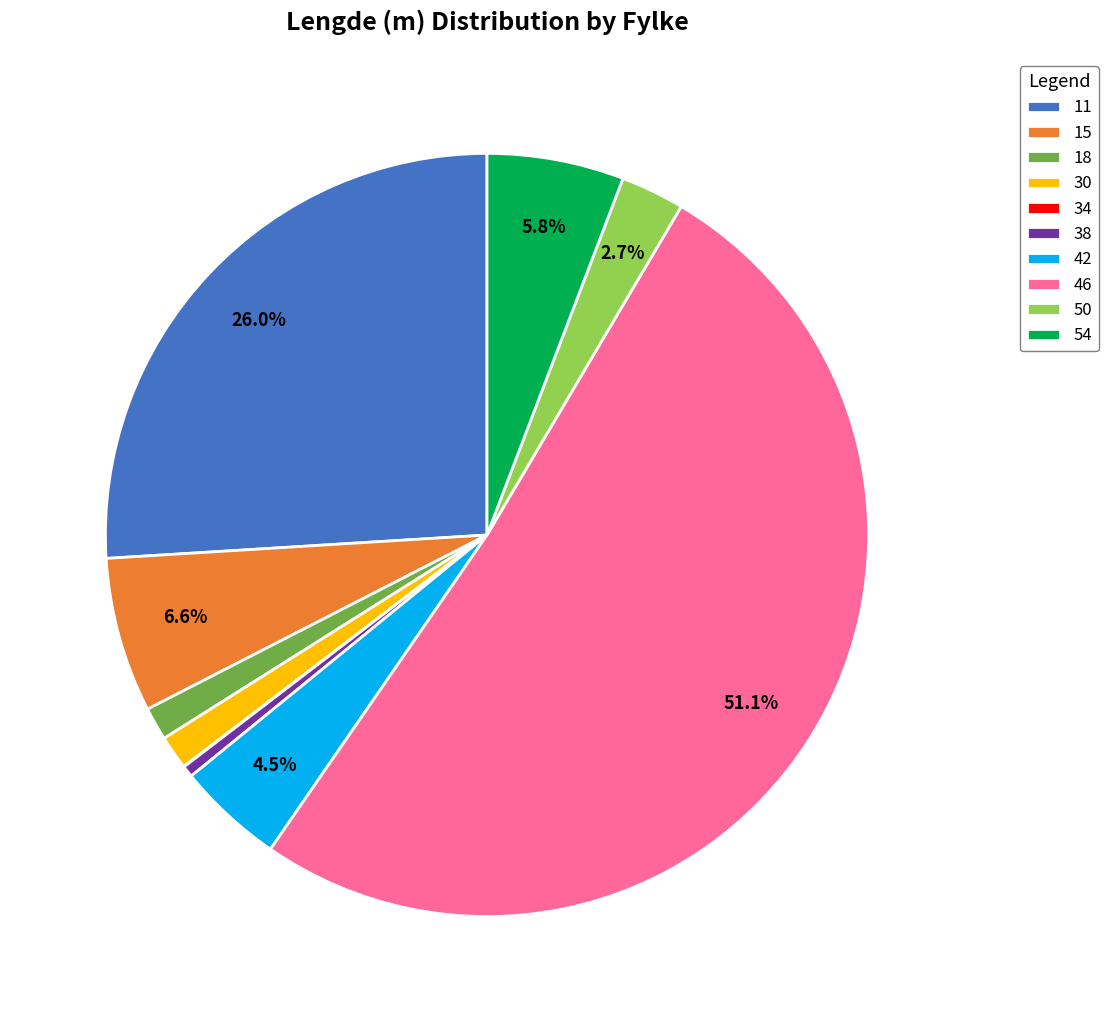

Approximately how many times larger is the value at 38 compared to 15?

0.1